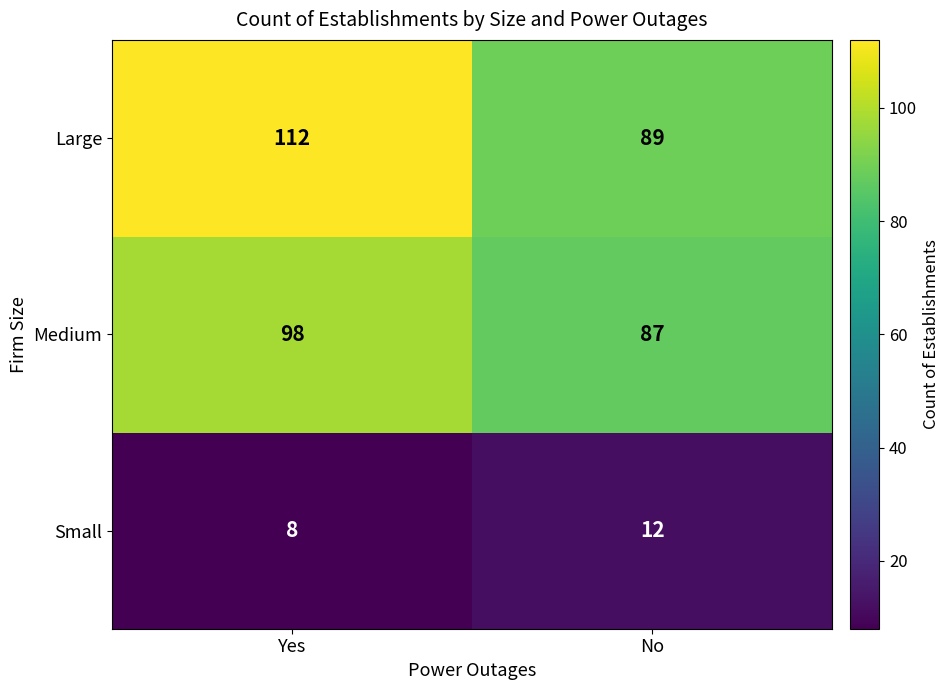

What is the difference between the Small values at No and Yes?

4